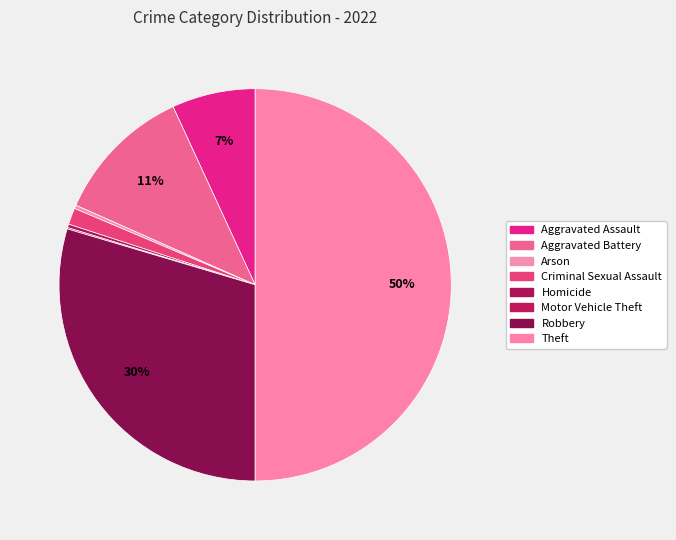

Is the sum of Arson and Robbery greater than half?

No